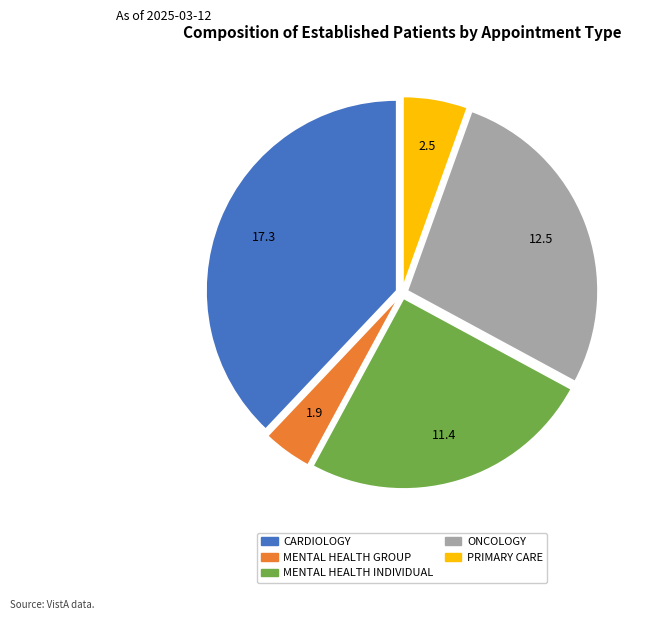

Is the sum of MENTAL HEALTH INDIVIDUAL and ONCOLOGY greater than half?

Yes